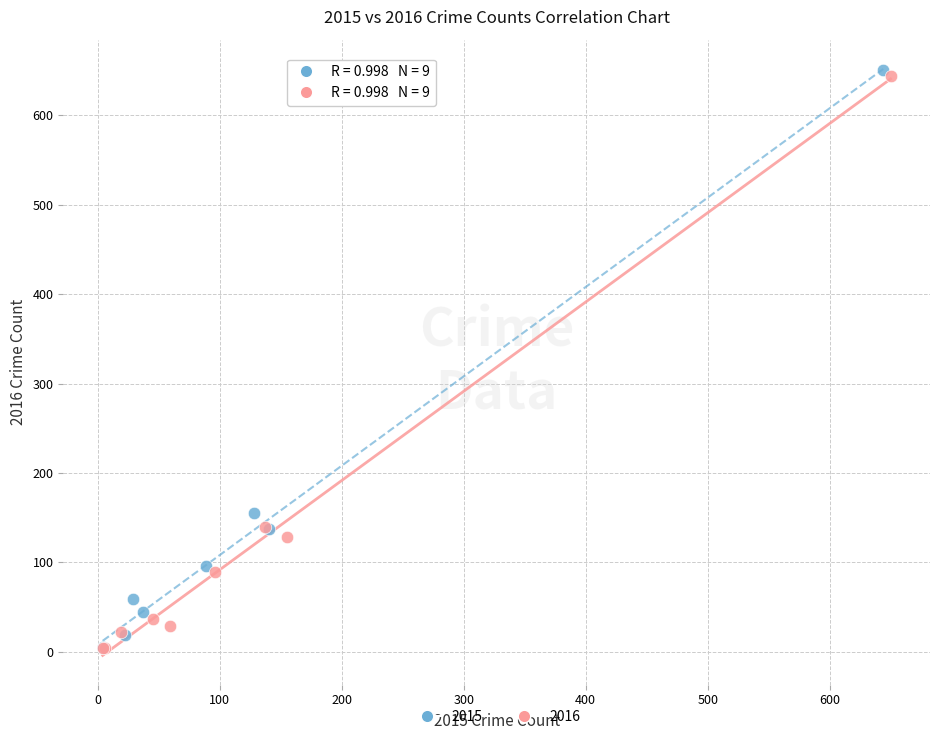

Which series has the widest spread of Y values?

2015